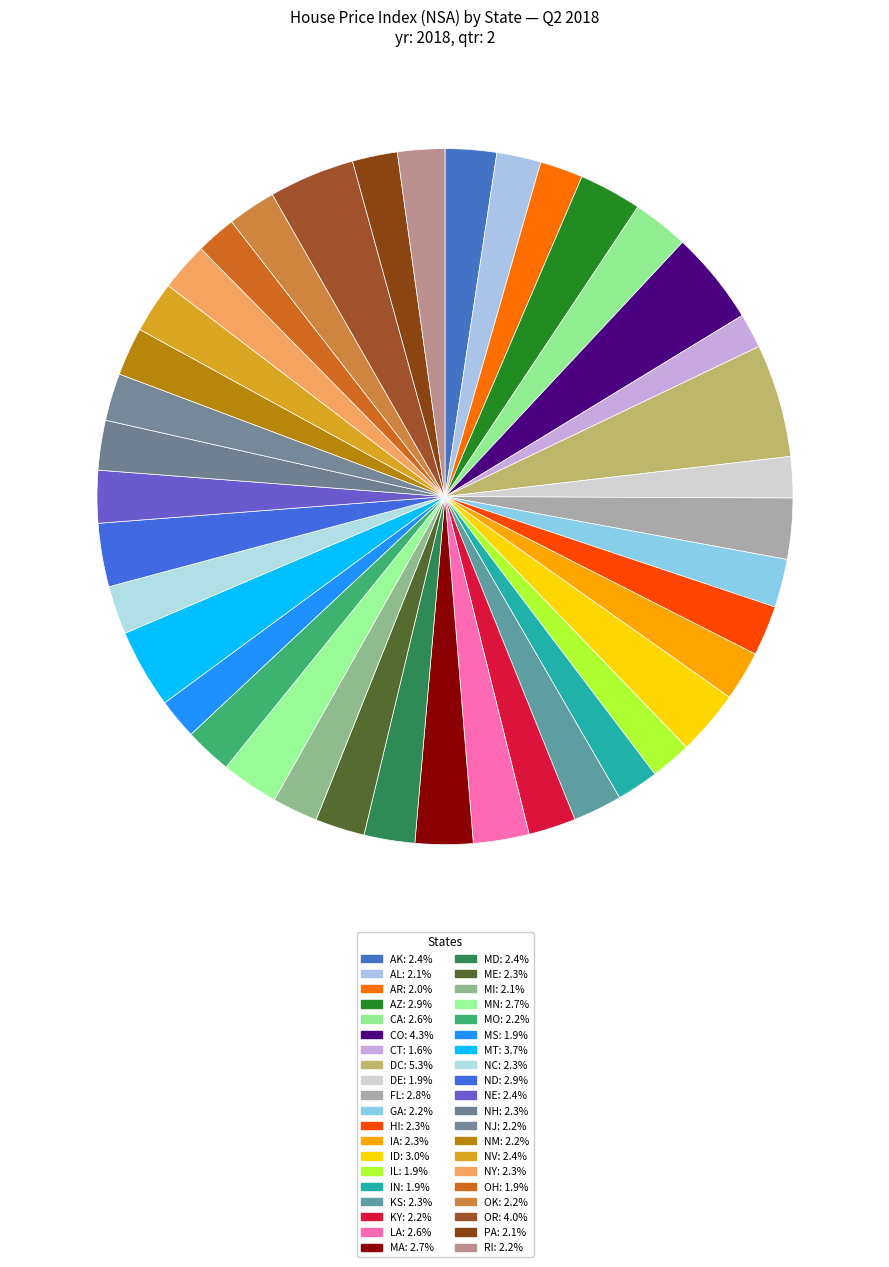

How many segments does this pie chart have?

40